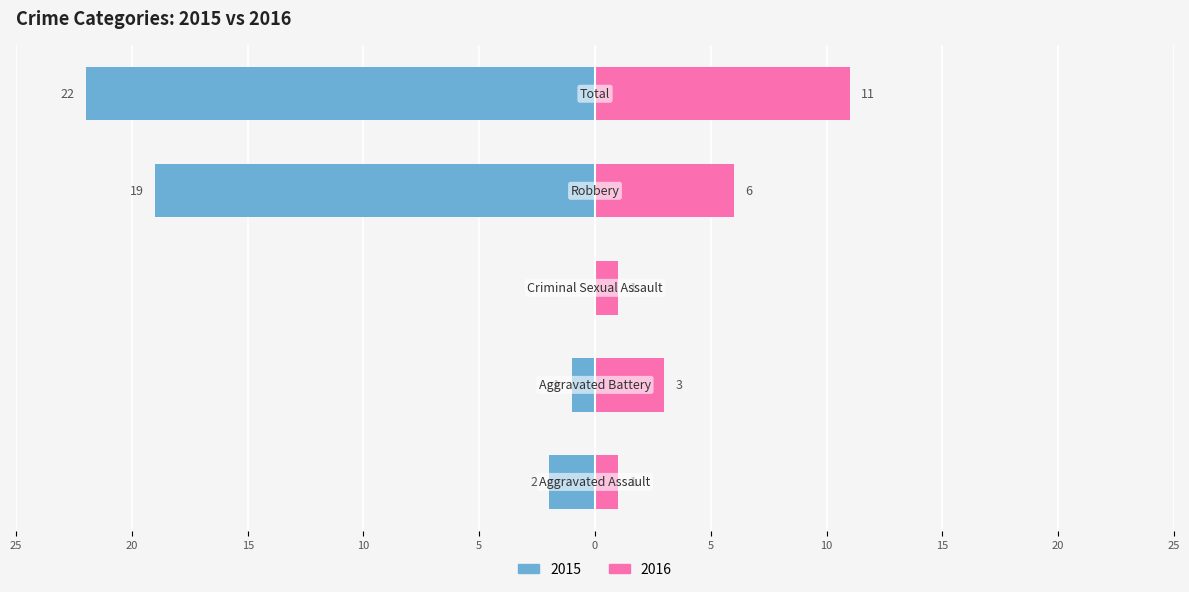

What is the smallest value displayed?

-22